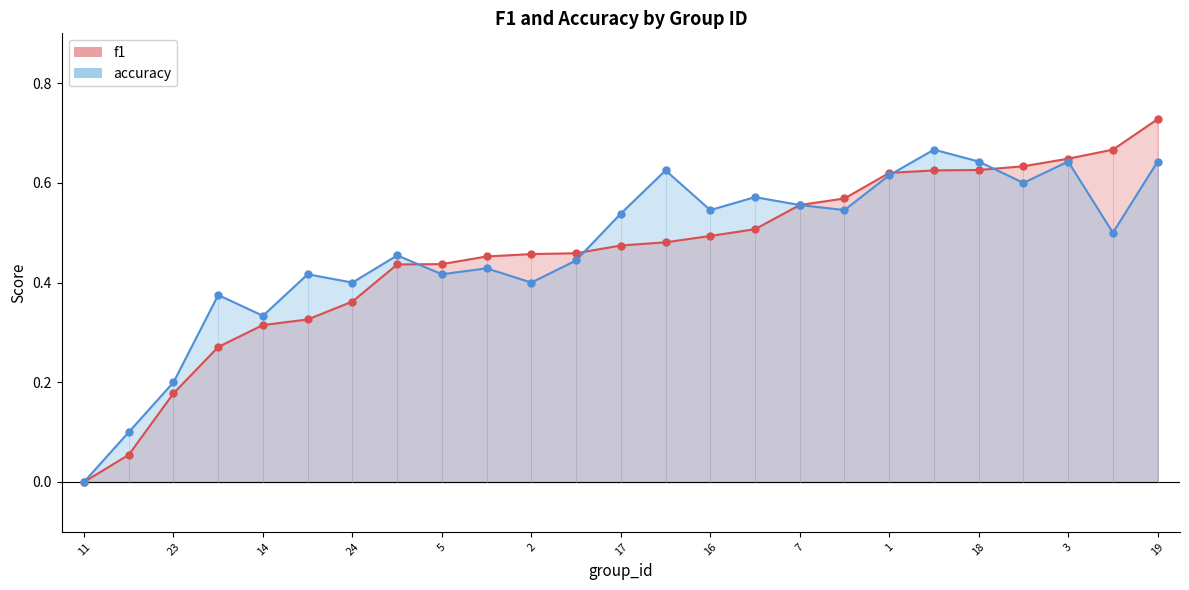

At how many categories does at least one series exceed 0?

24